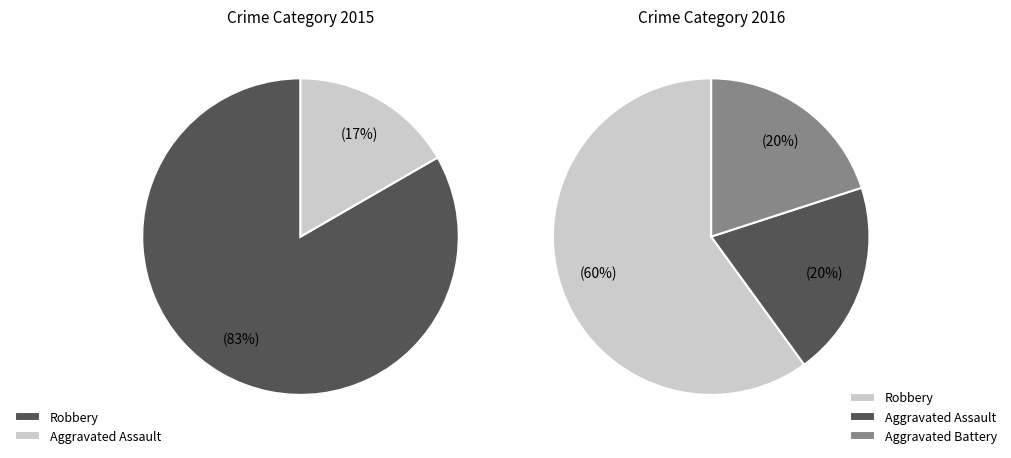

Which slice is the smallest?

Aggravated Assault